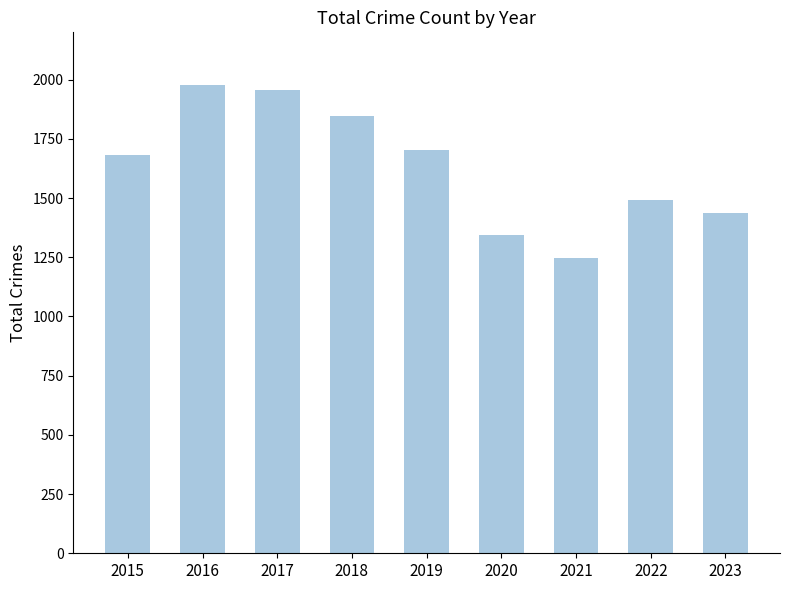

Which category has the lowest value across all series?

2021